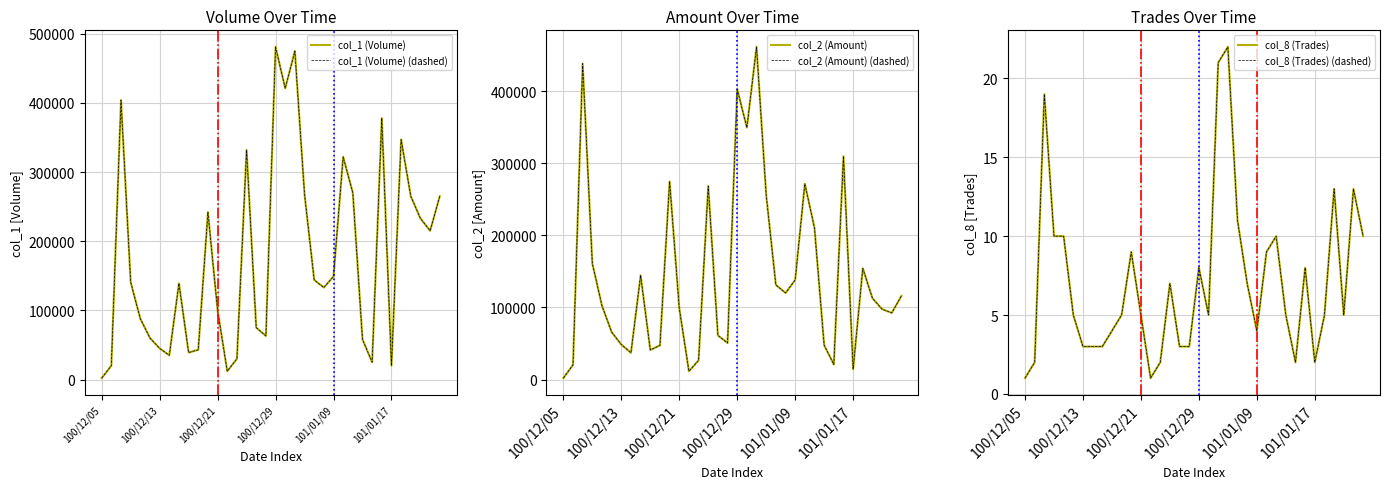

Where is col_1 (Volume) nearest to the value 241500?

11